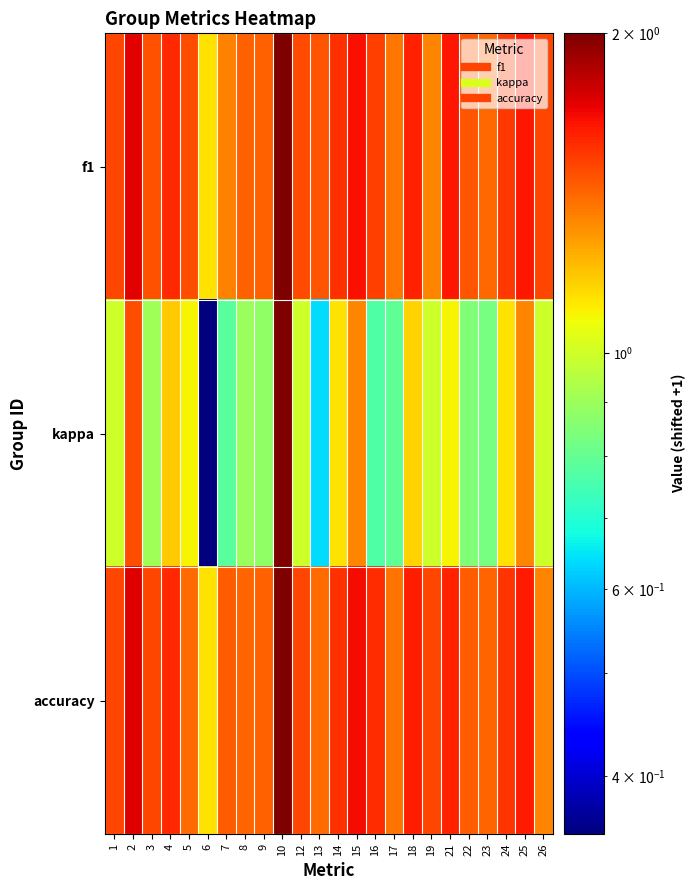

What is the smallest value displayed?

0.4